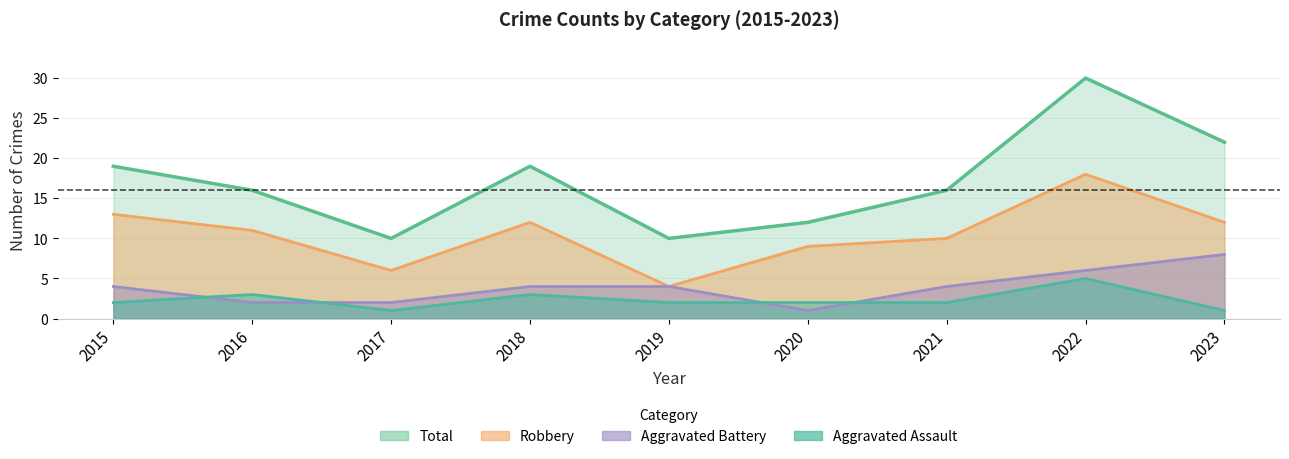

What is the minimum value for Aggravated Assault?

1